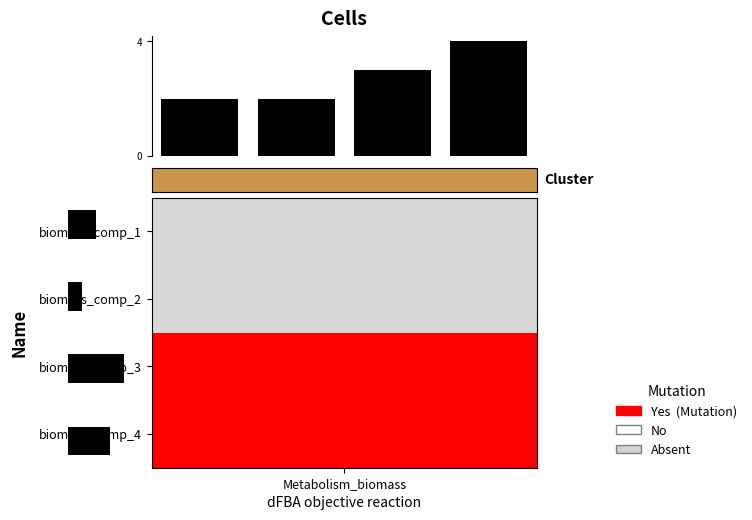

The chart shows a value of 2 at 3. True or false?

False